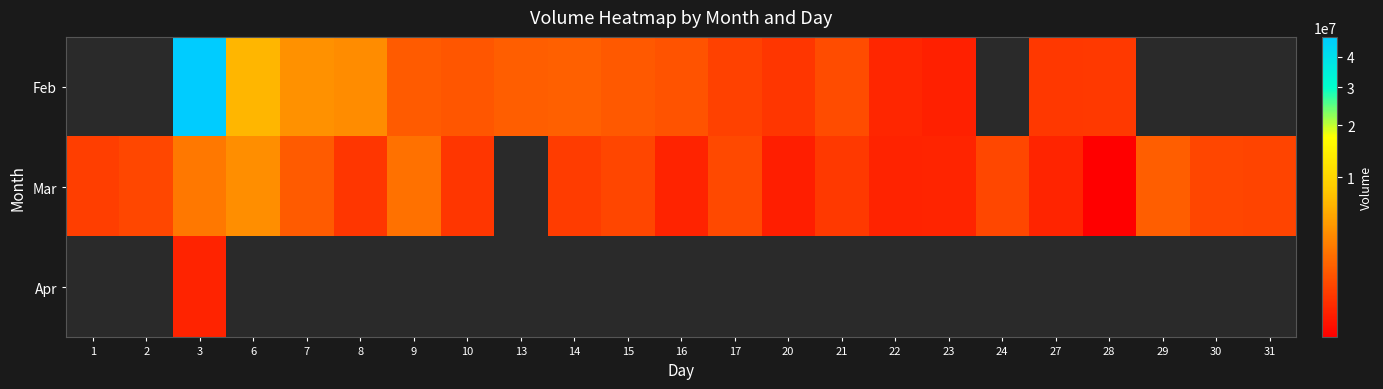

How many positive values does the Mar series have?

22